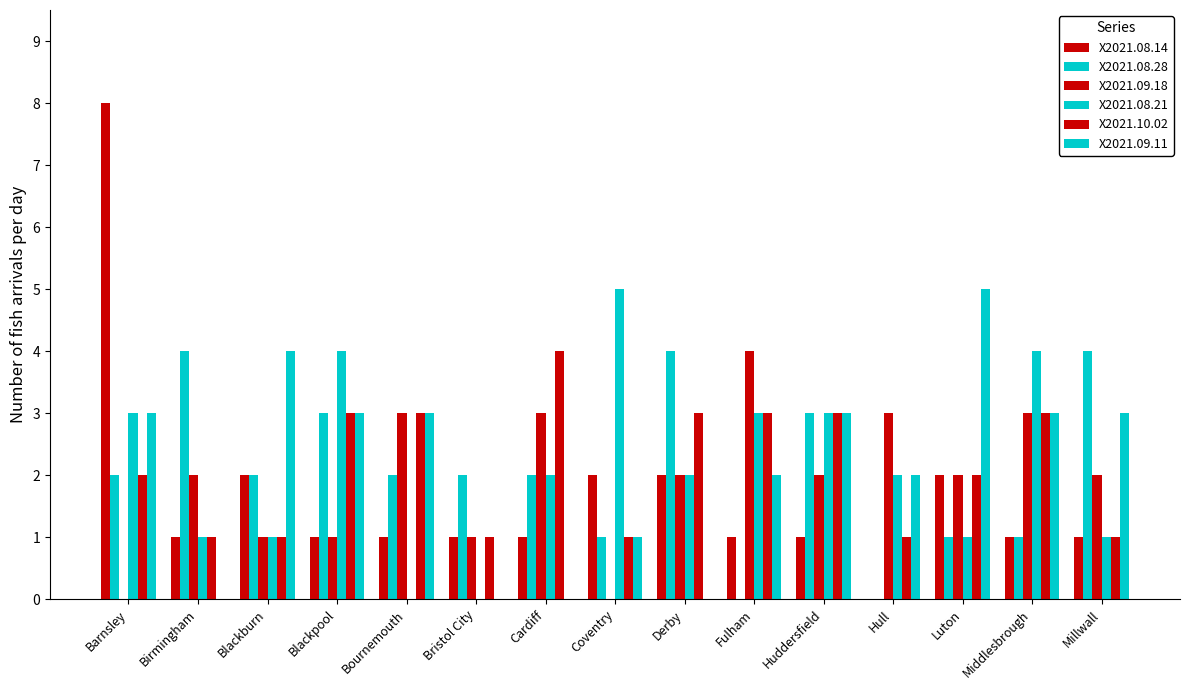

How many groups of bars are there?

15